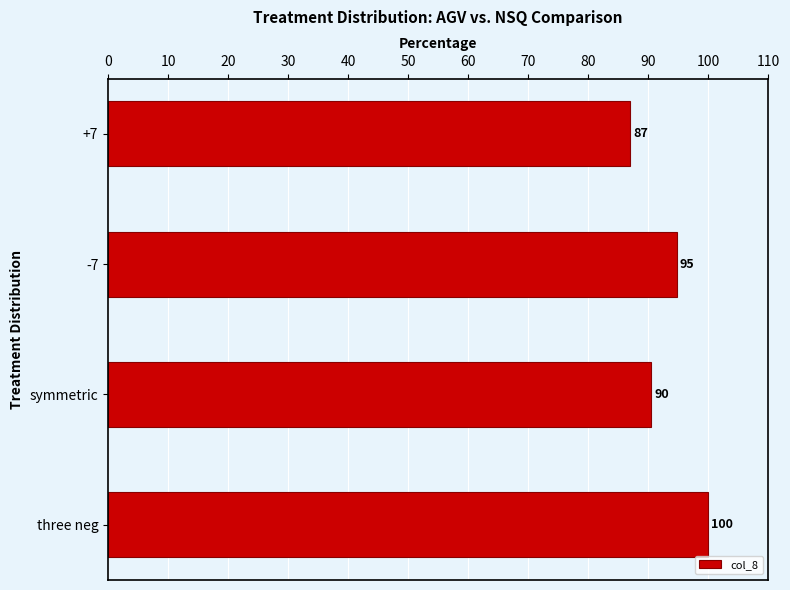

The chart shows a value of 140.0 at +7. True or false?

False